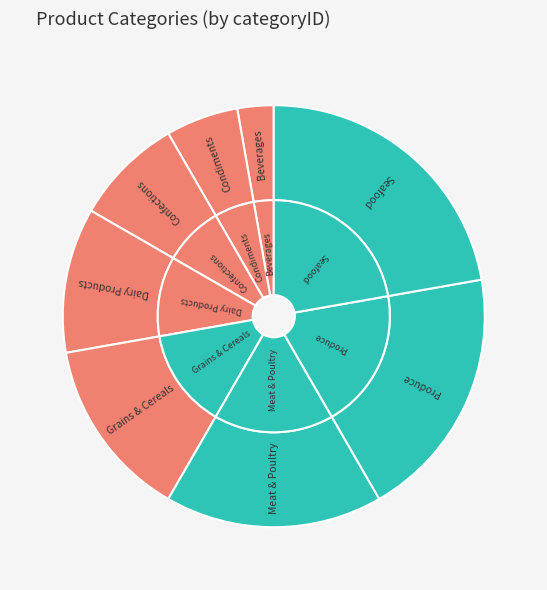

Do Meat & Poultry and Grains & Cereals together represent more than half of the pie?

No